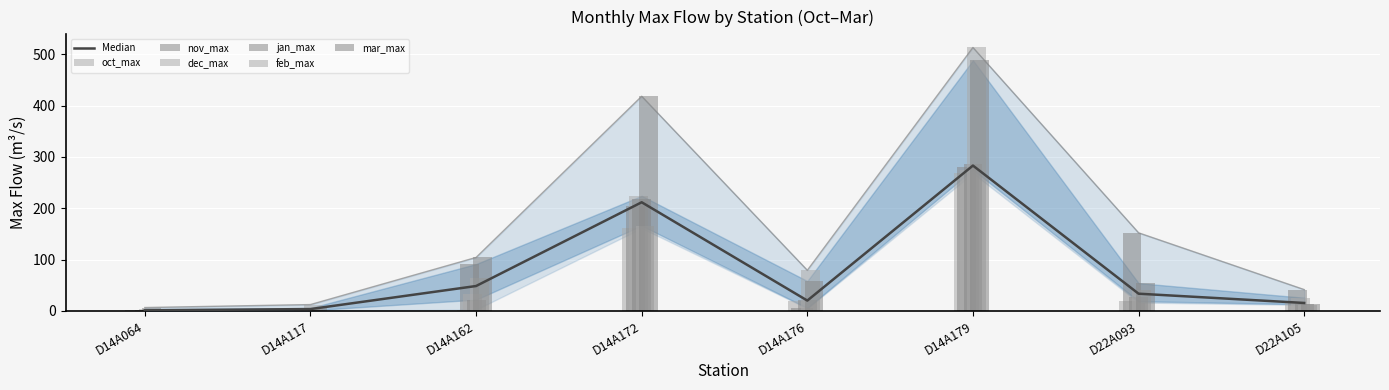

Rank the series by their maximum value, from lowest to highest.

oct_max, dec_max, nov_max, jan_max, mar_max, feb_max